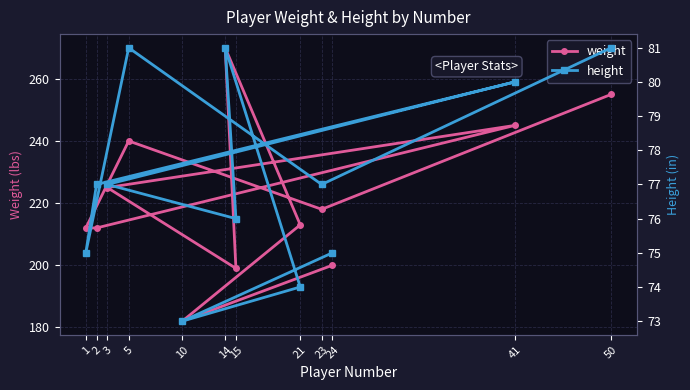

What is the difference between the height values at 10 and 15?

3